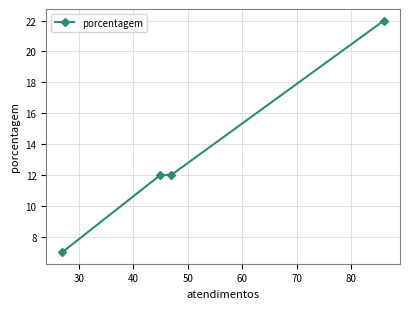

How many lines are shown in the chart?

1